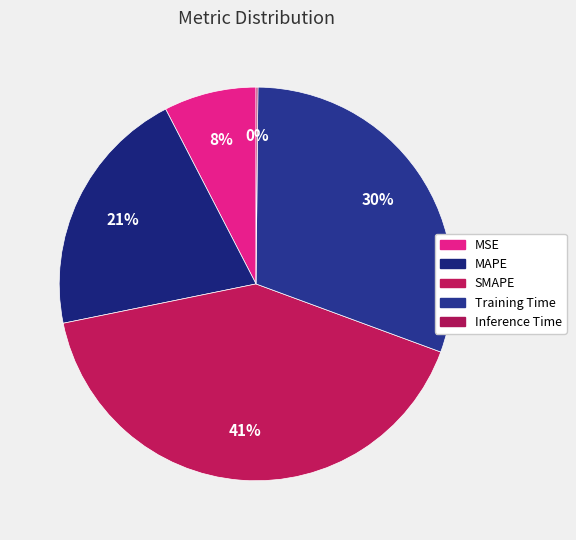

To the nearest percent, what percentage of the pie is Training Time?

30%